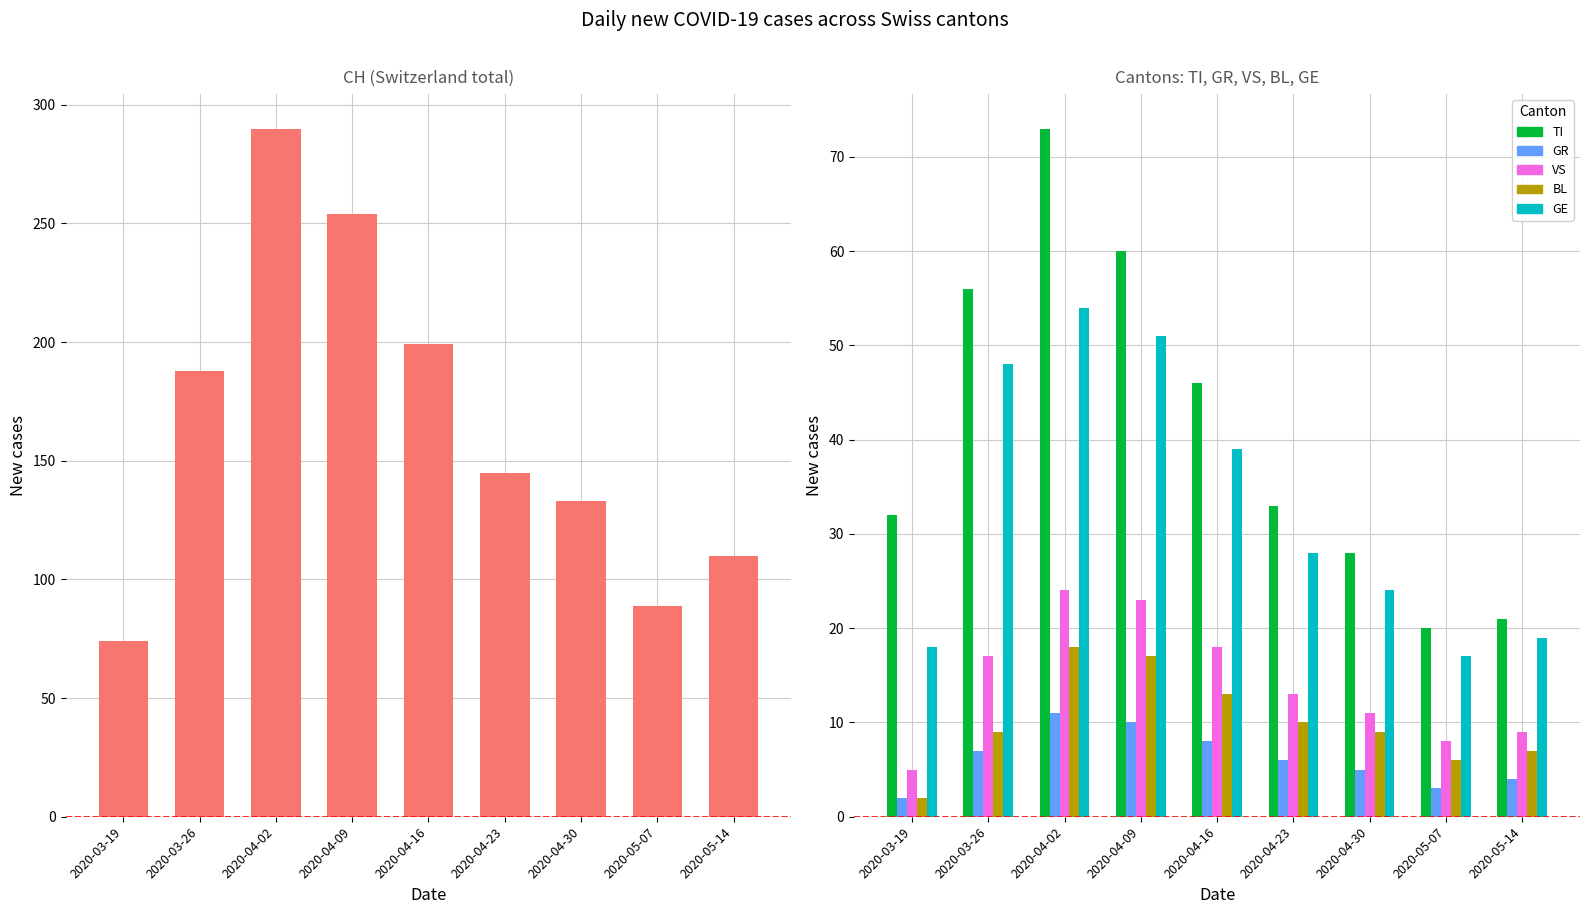

Is the value of GR at 2020-05-14 greater than the value of VS at 2020-04-16?

No